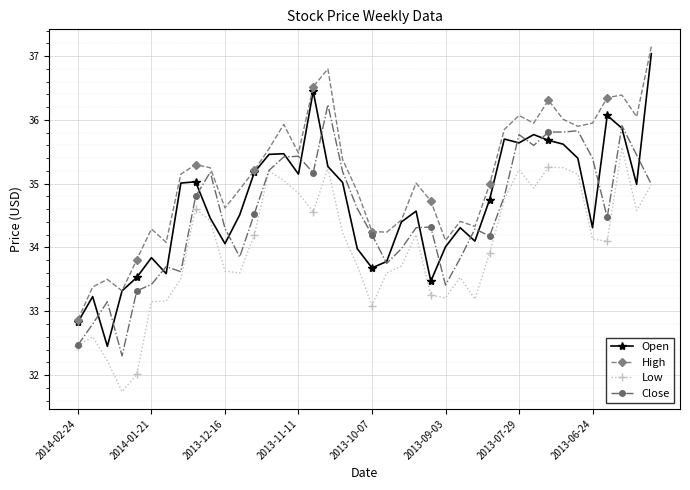

Which series has the largest range (max minus min)?

Open